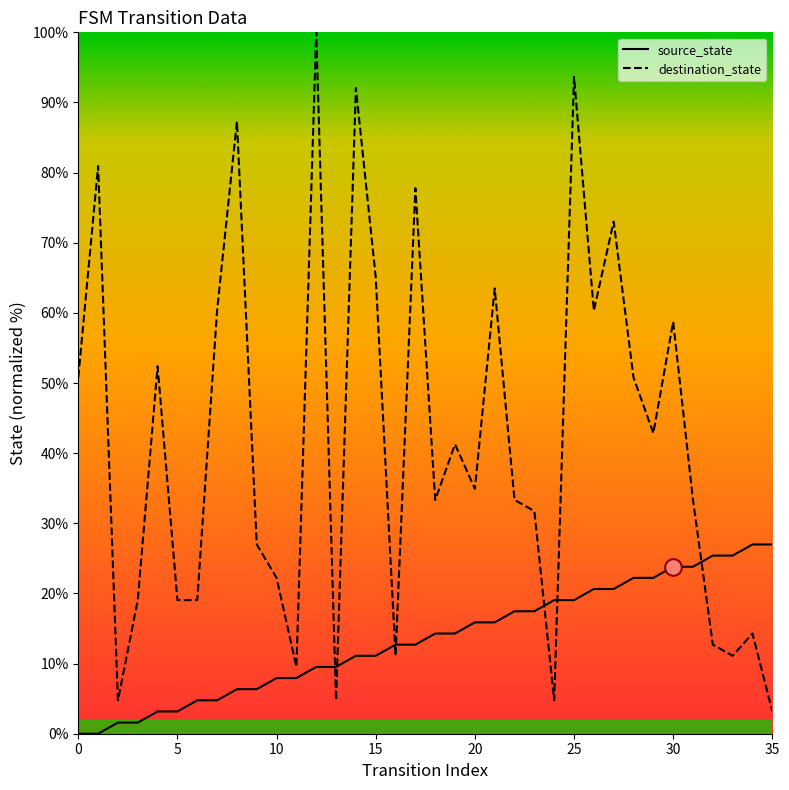

Rank the series by their average value, from lowest to highest.

source_state, destination_state